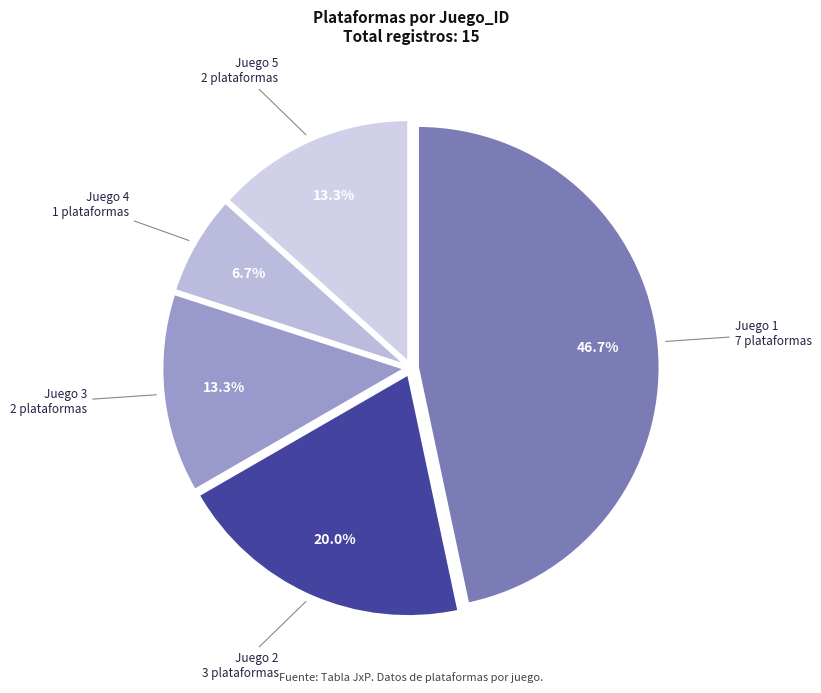

Is the sum of Juego 1 and Juego 5 greater than half?

Yes